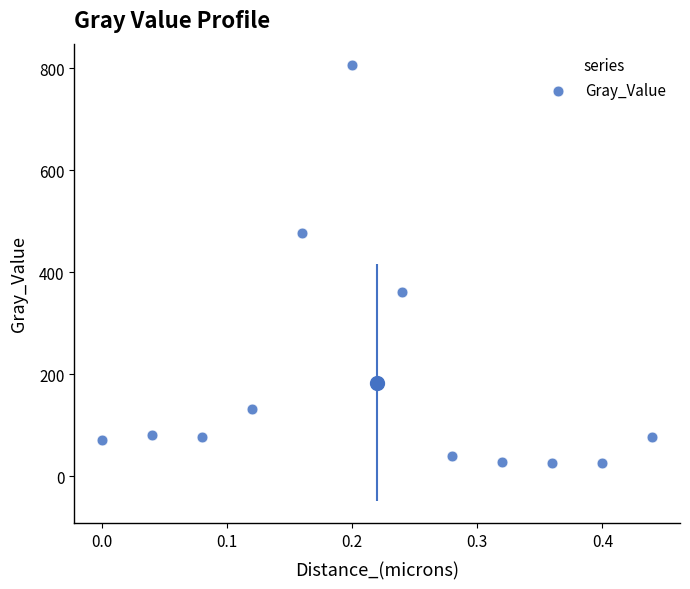

What is the range of X values (max minus min)?

0.4